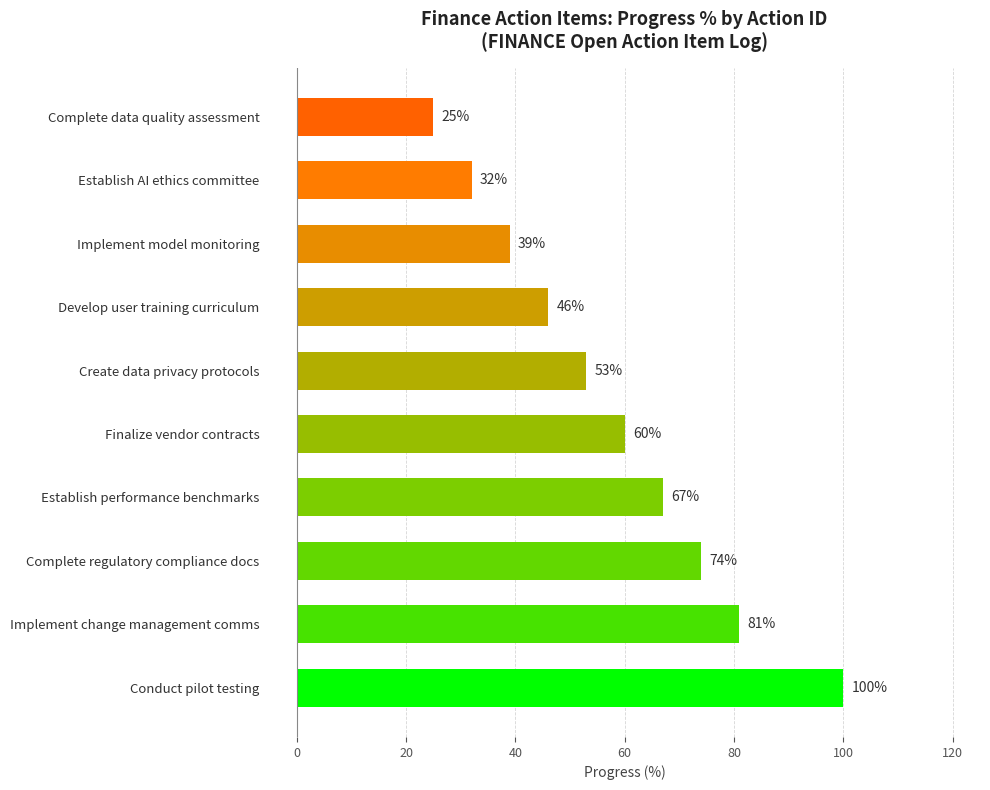

Reading top to bottom, extract all data points from this chart.

Complete data quality assessment=25	Establish AI ethics committee=32	Implement model monitoring=39	Develop user training curriculum=46	Create data privacy protocols=53	Finalize vendor contracts=60	Establish performance benchmarks=67	Complete regulatory compliance docs=74	Implement change management comms=81	Conduct pilot testing=100